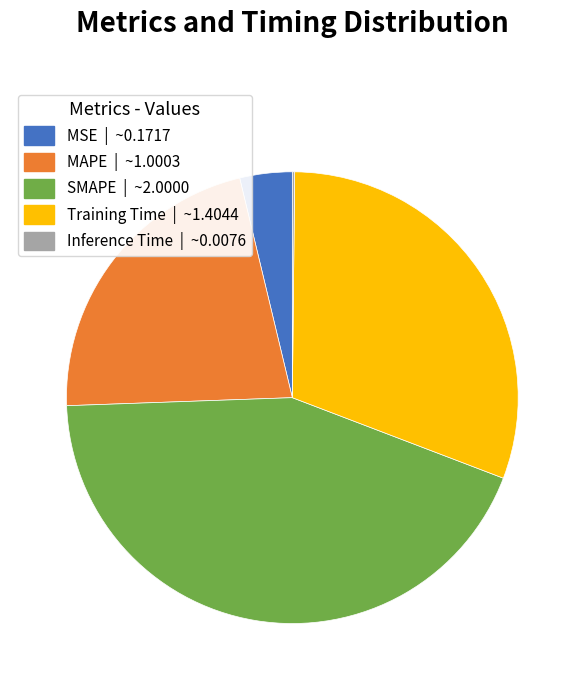

Combined, do MSE and MAPE account for over 50%?

No